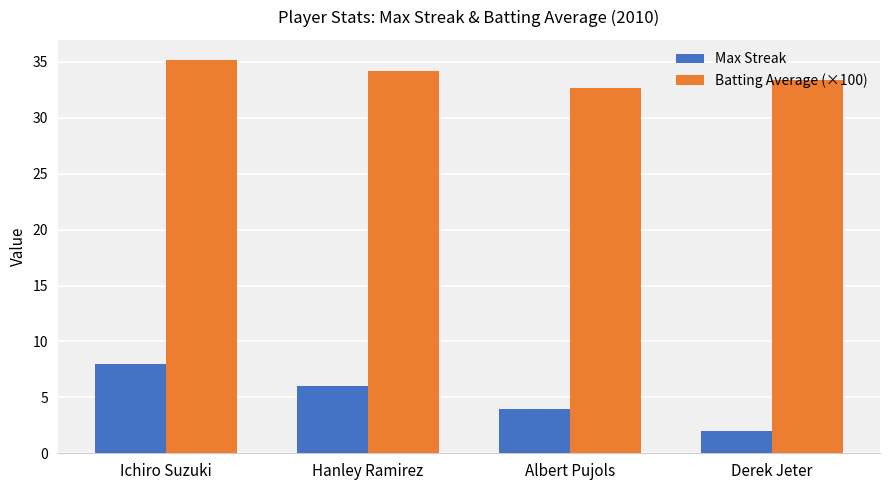

What is the lowest value of the Batting Average (×100) series?

32.7